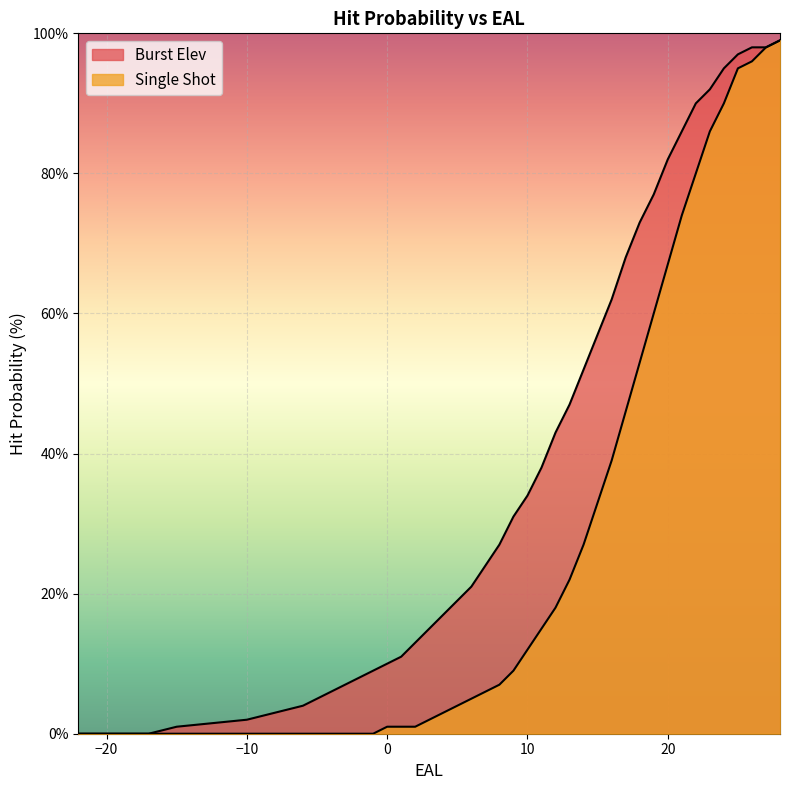

Count the number of data series in this chart.

2